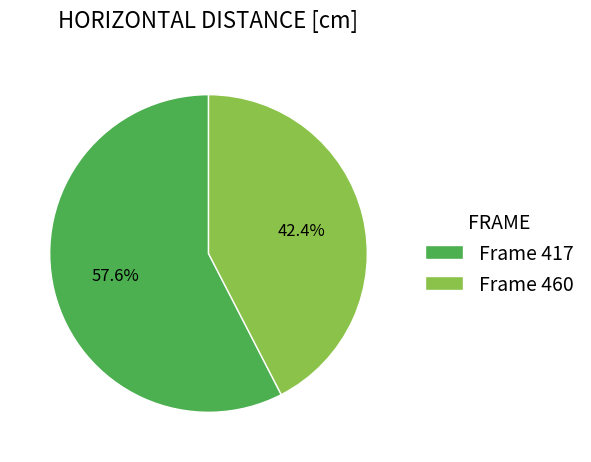

What is the ratio of the value at Frame 460 to the value at Frame 417?

0.7